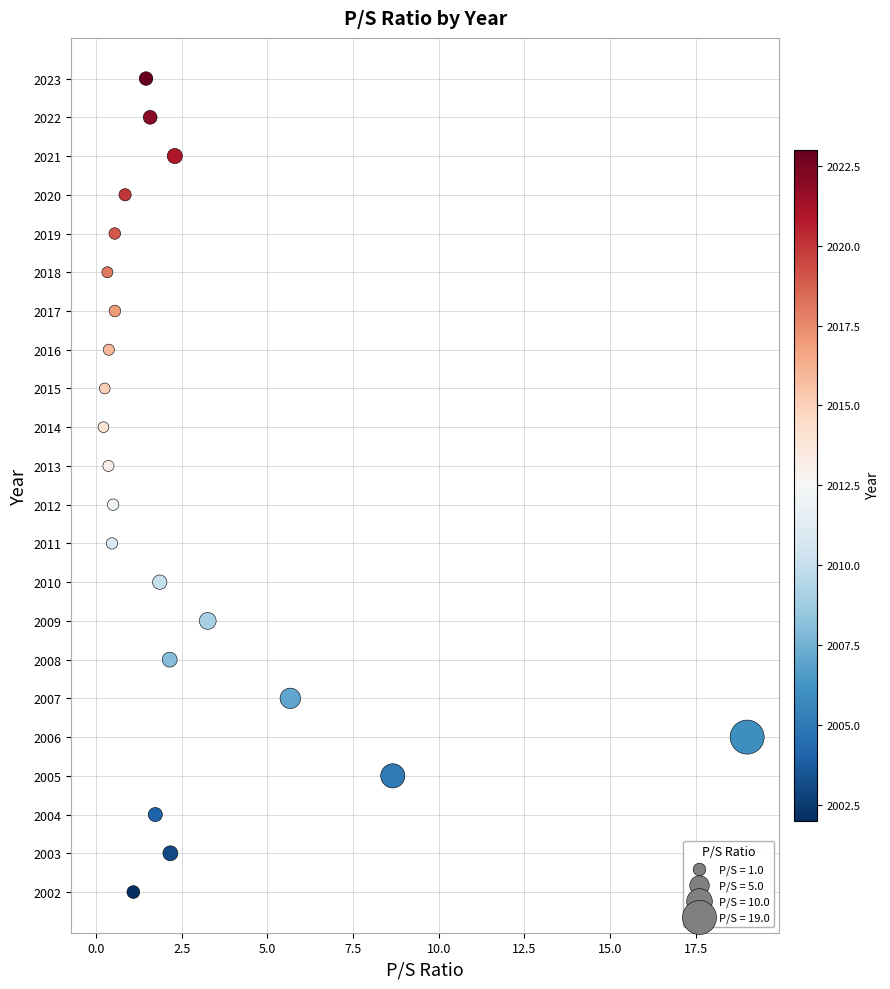

What is the range of Y values (max minus min)?

21